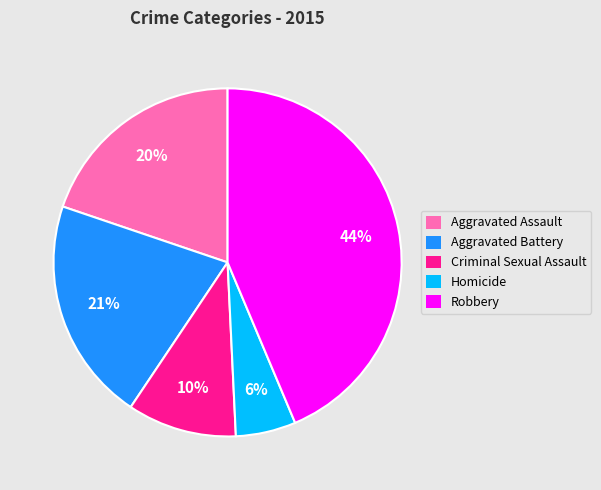

To the nearest percent, what is the difference between the largest and smallest slice percentages?

38%